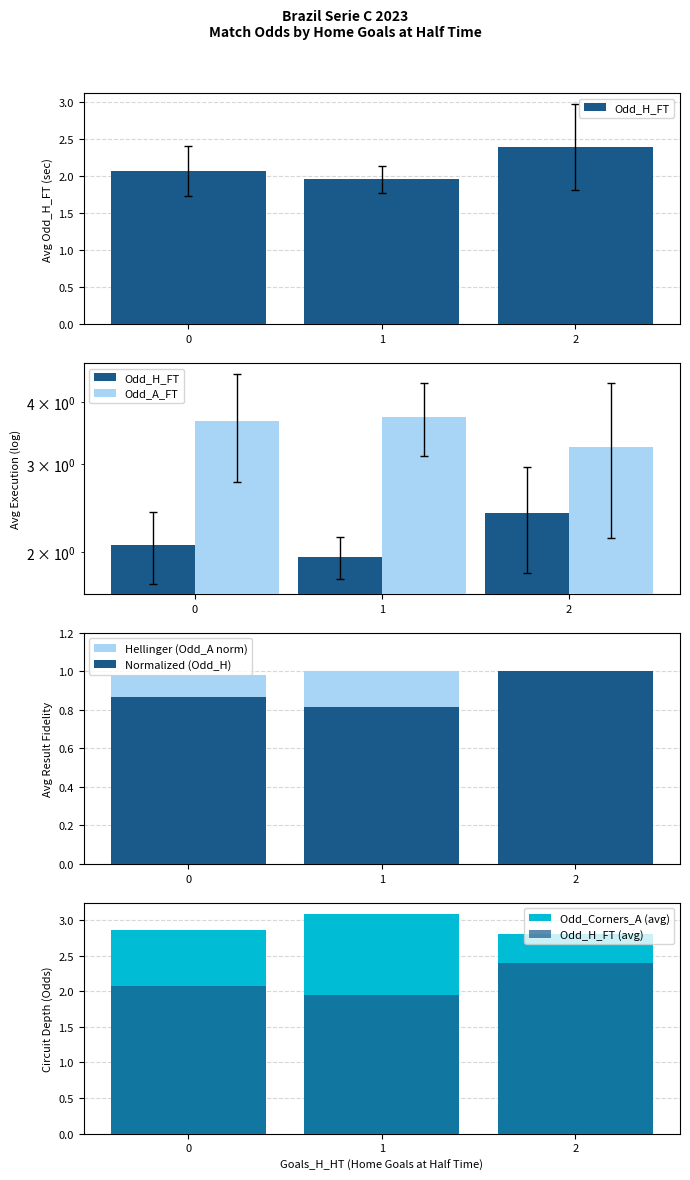

Reading left to right, extract all data points from this chart.

Odd_H_FT: 2.1	2.0	2.4
Odd_A_FT: 3.7	3.7	3.2
Hellinger (Odd_A norm): 1.0	1.0	0.9
Normalized (Odd_H): 0.9	0.8	1.0
Odd_Corners_A (avg): 2.9	3.1	2.8
Odd_H_FT (avg): 2.1	2.0	2.4